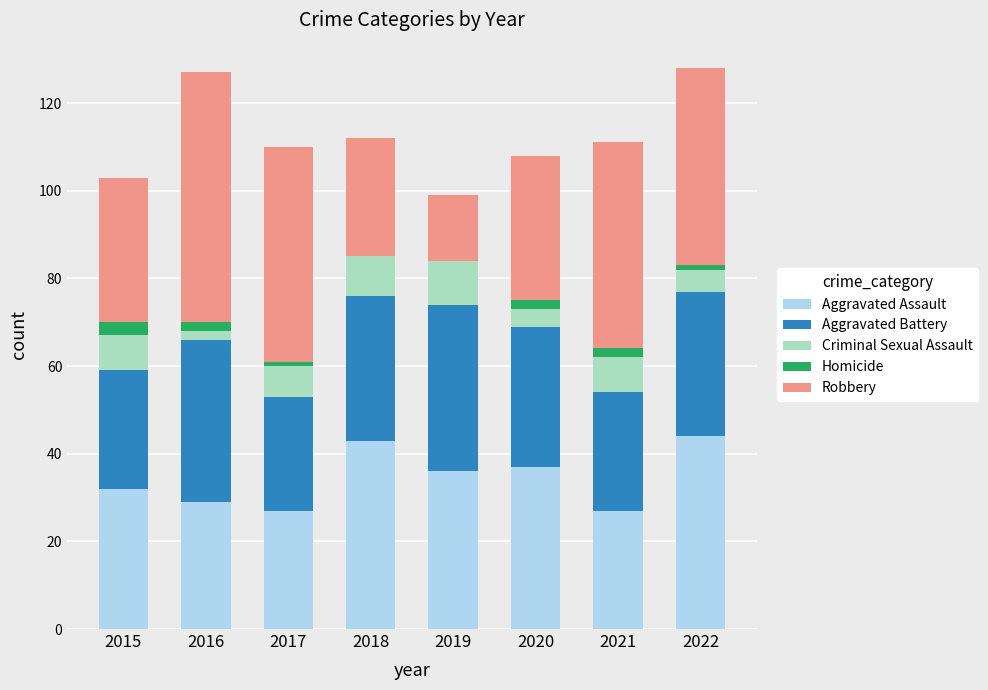

Is it true that Aggravated Assault equals 53 at 2020?

False